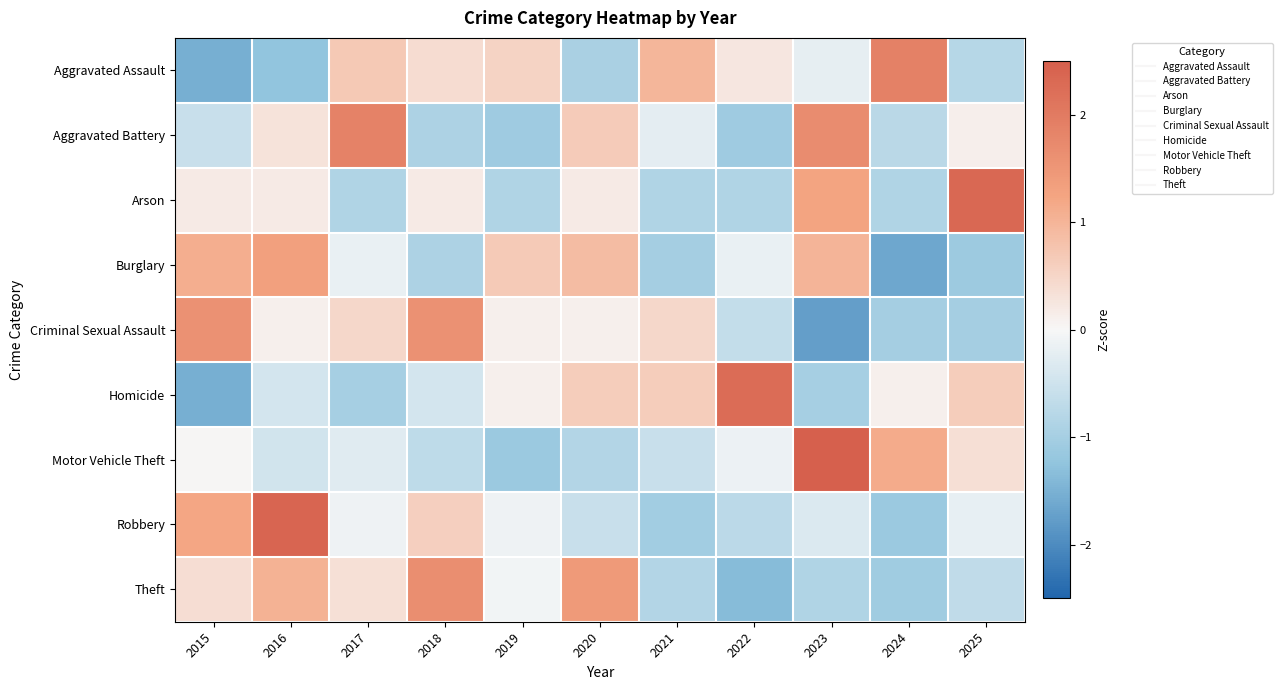

What is the total value across all series at 2018?

1.4